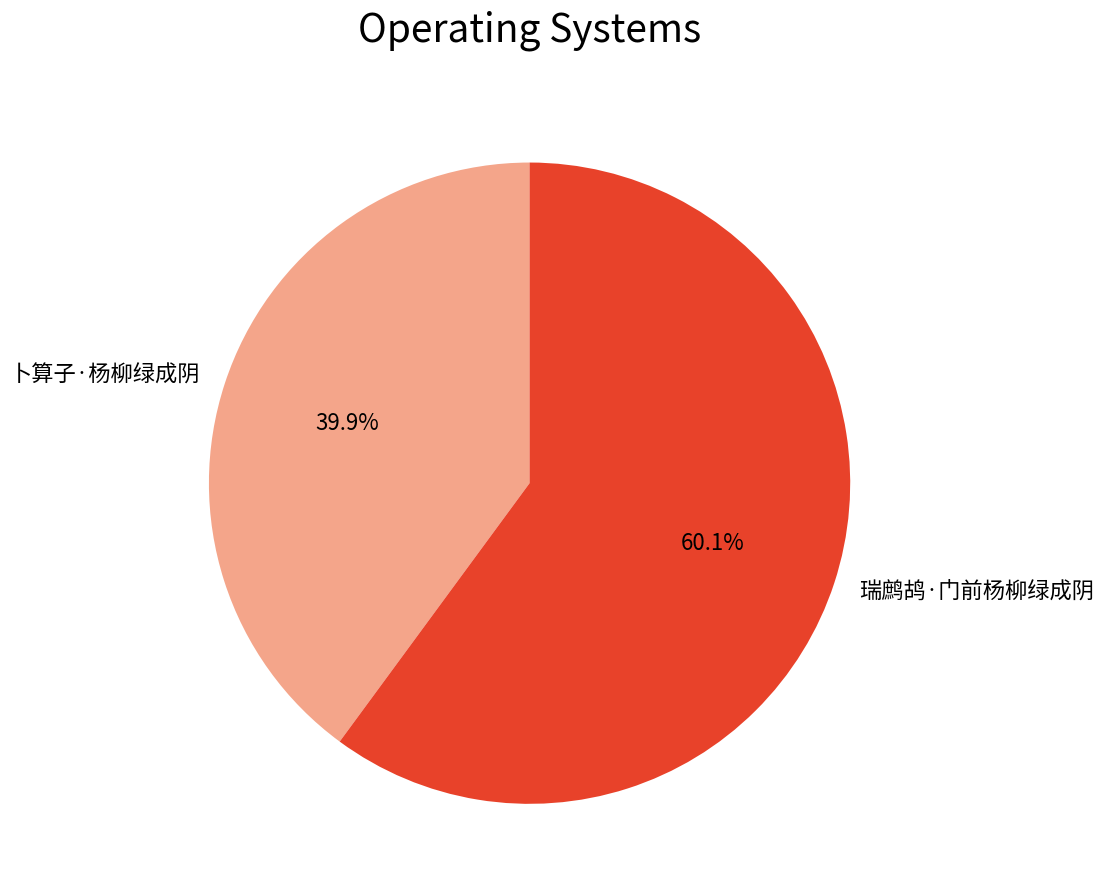

Rank the categories by value from lowest to highest.

卜算子·杨柳绿成阴, 瑞鹧鸪·门前杨柳绿成阴